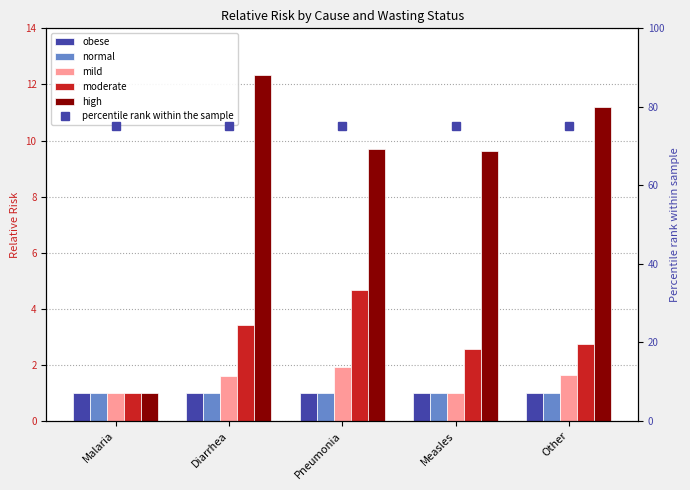

Which series has the widest spread of values?

high